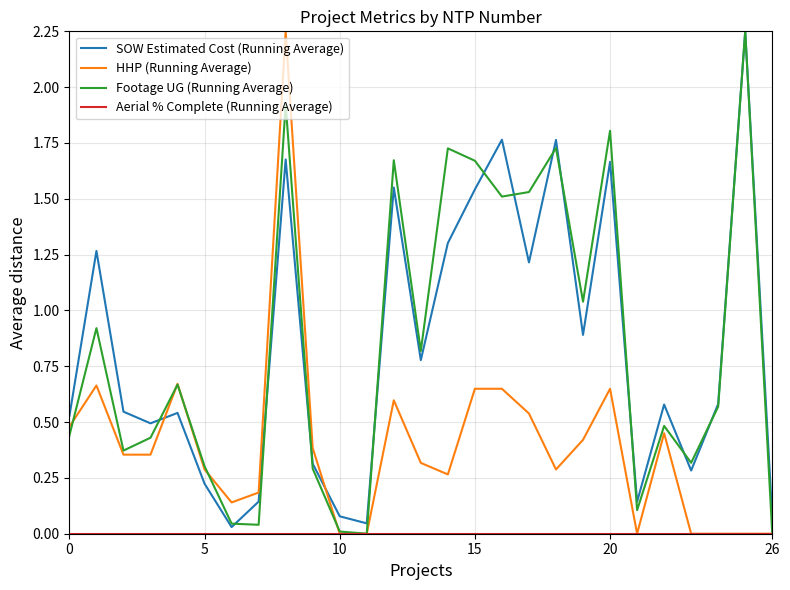

Is the value of HHP (Running Average) at 0 greater than the value of Footage UG (Running Average) at 5?

Yes